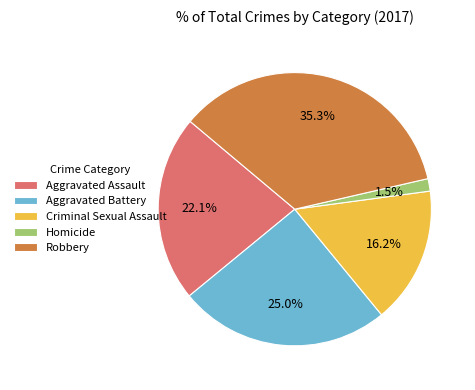

True or false: Aggravated Assault accounts for 22% of the total.

True